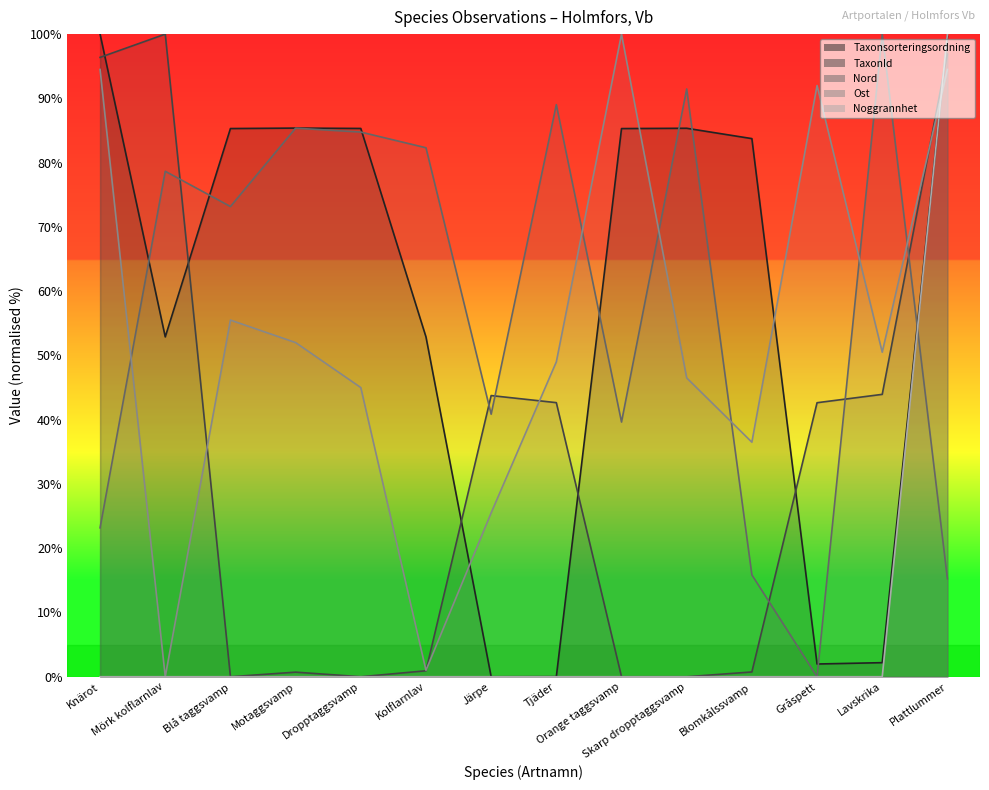

Rank the series at Plattlummer from lowest to highest value.

Nord, Ost, TaxonId, Taxonsorteringsordning, Noggrannhet